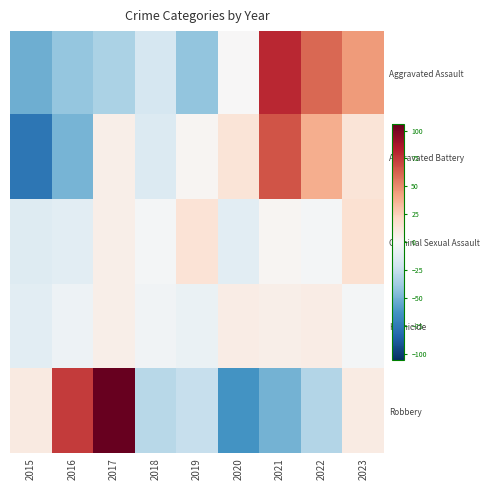

Which series has the largest range (max minus min)?

Robbery